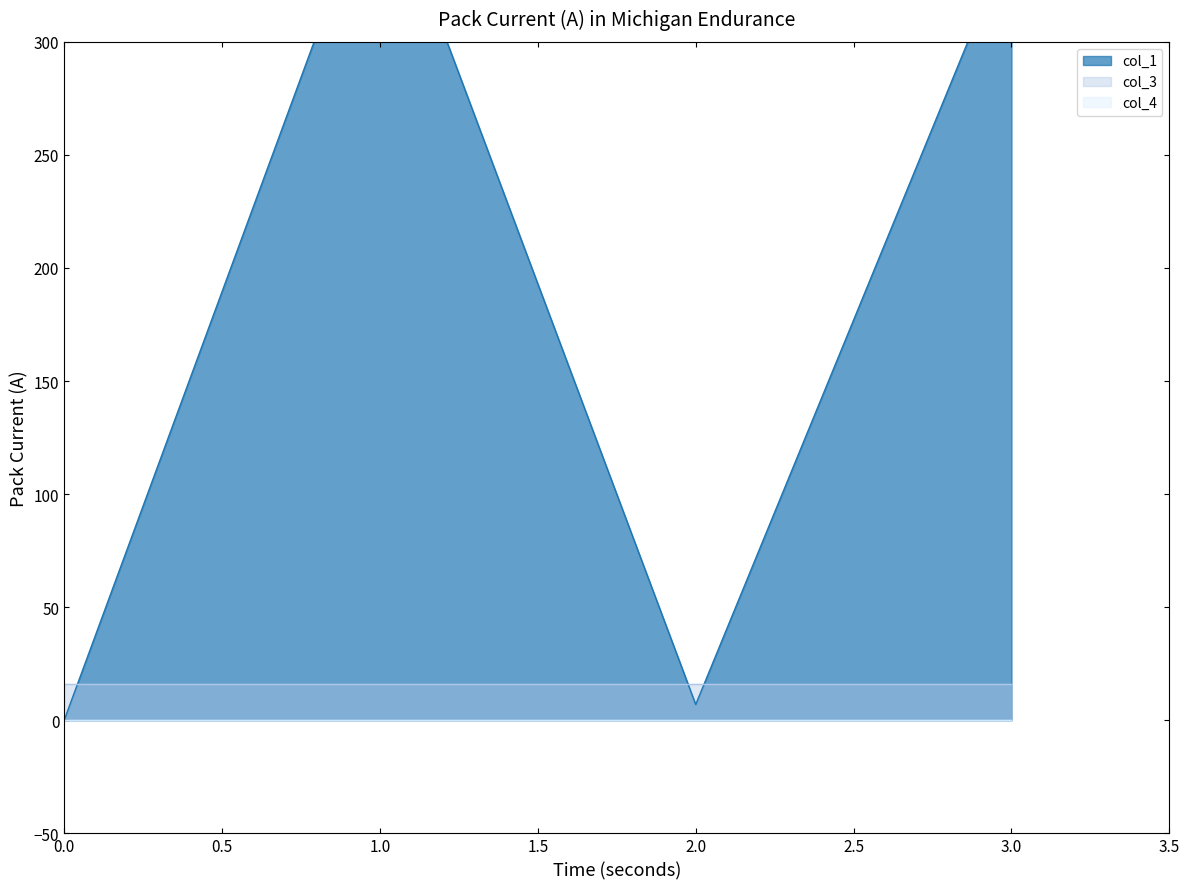

The col_4 series shows 0.0 at 1. True or false?

True